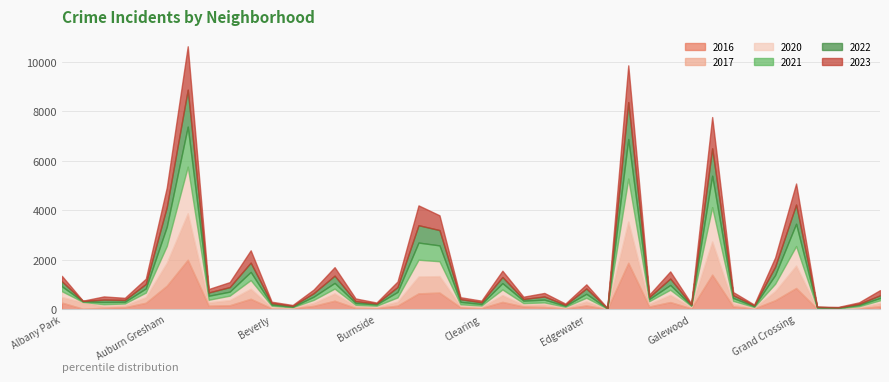

Between which two adjacent categories do 2020 and 2016 first intersect?

Andersonville and Archer Heights